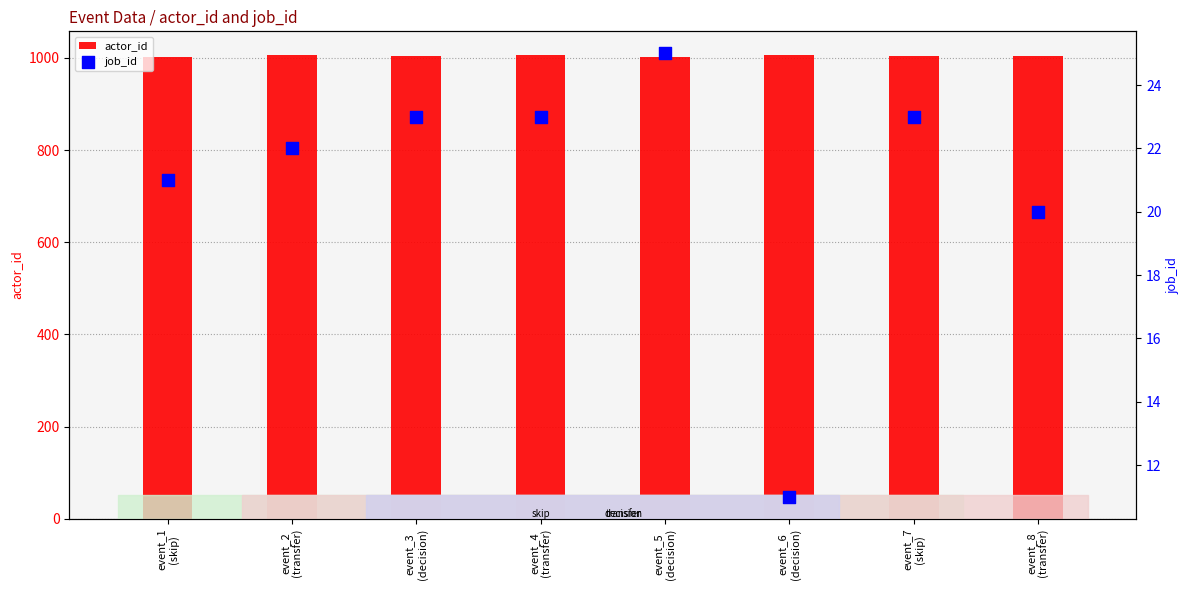

What is the total value across all series at event_3
(decision)?

1026